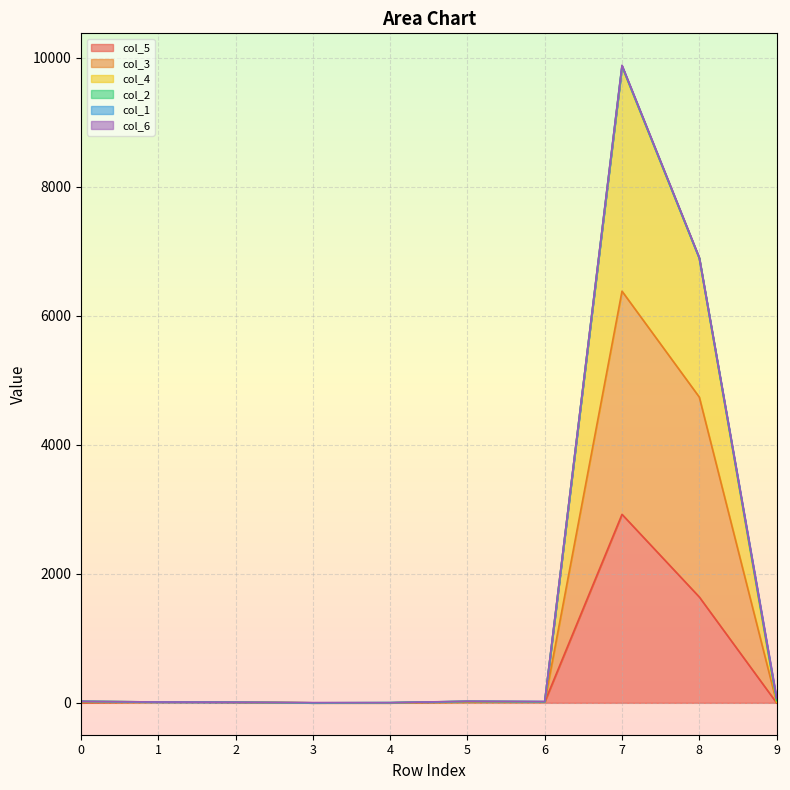

What is the value of the col_5 point at the 9th from the left?

1641